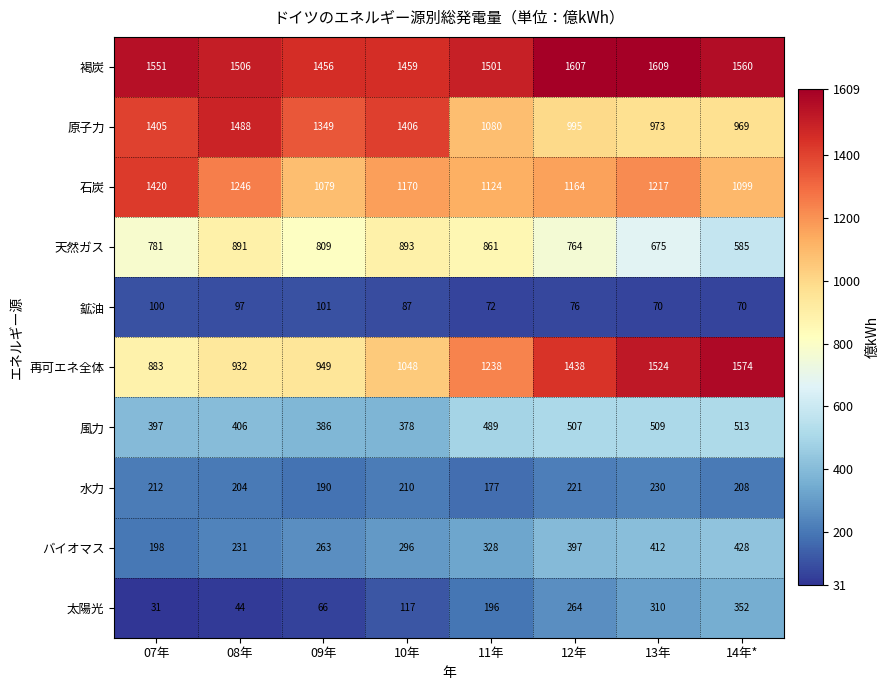

What is the difference between the バイオマス values at 12年 and 14年*?

31